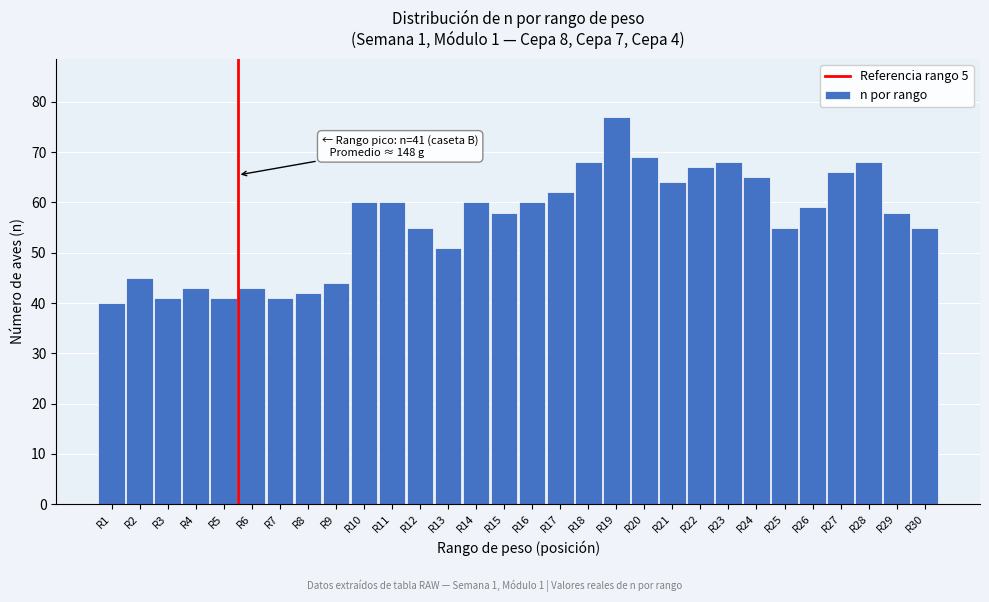

Reading left to right, what are all the values shown in this chart?

R1=40	R2=45	R3=41	R4=43	R5=41	R6=43	R7=41	R8=42	R9=44	R10=60	R11=60	R12=55	R13=51	R14=60	R15=58	R16=60	R17=62	R18=68	R19=77	R20=69	R21=64	R22=67	R23=68	R24=65	R25=55	R26=59	R27=66	R28=68	R29=58	R30=55